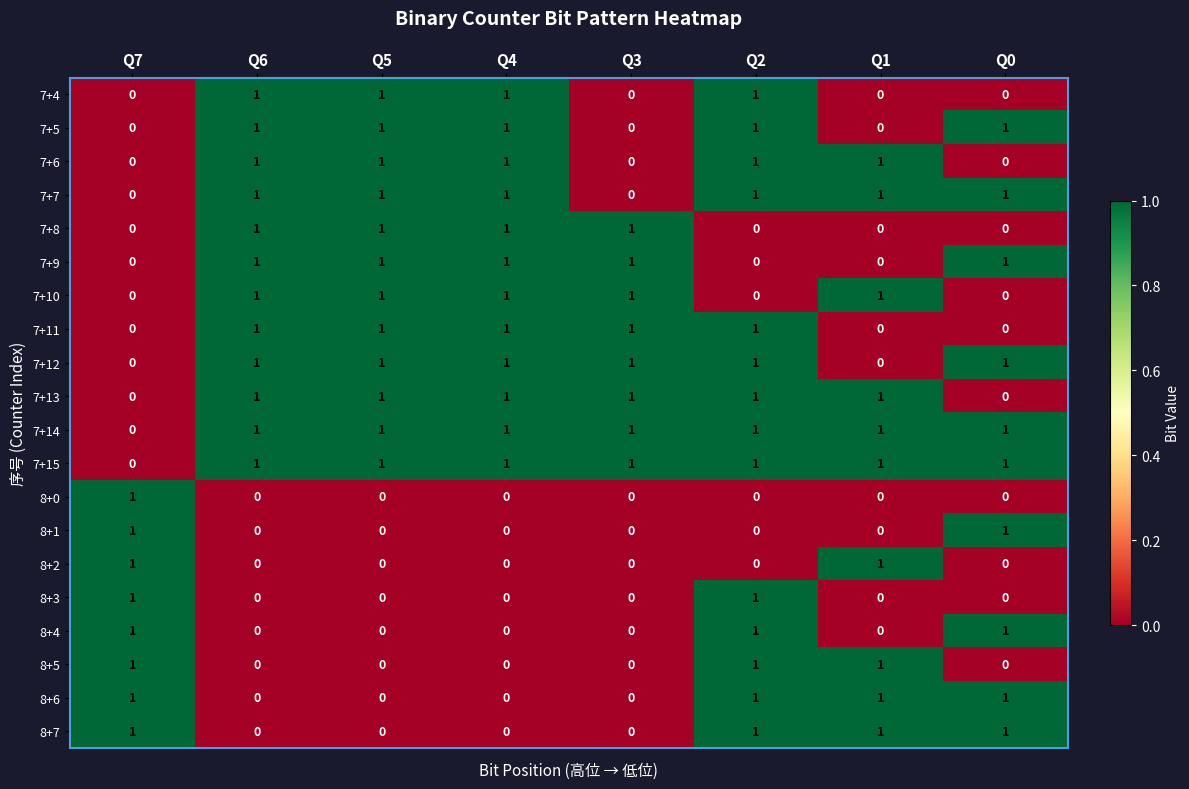

What is the total value across all series at Q7?

8